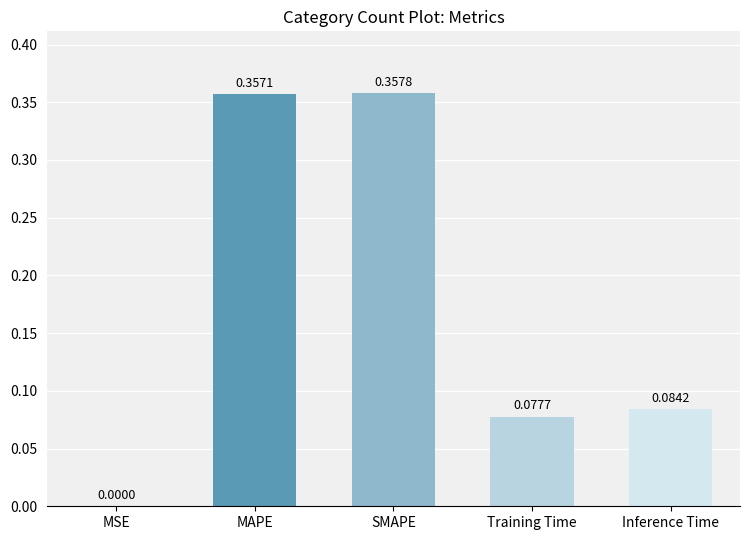

Where is the data nearest to the value 0?

MSE